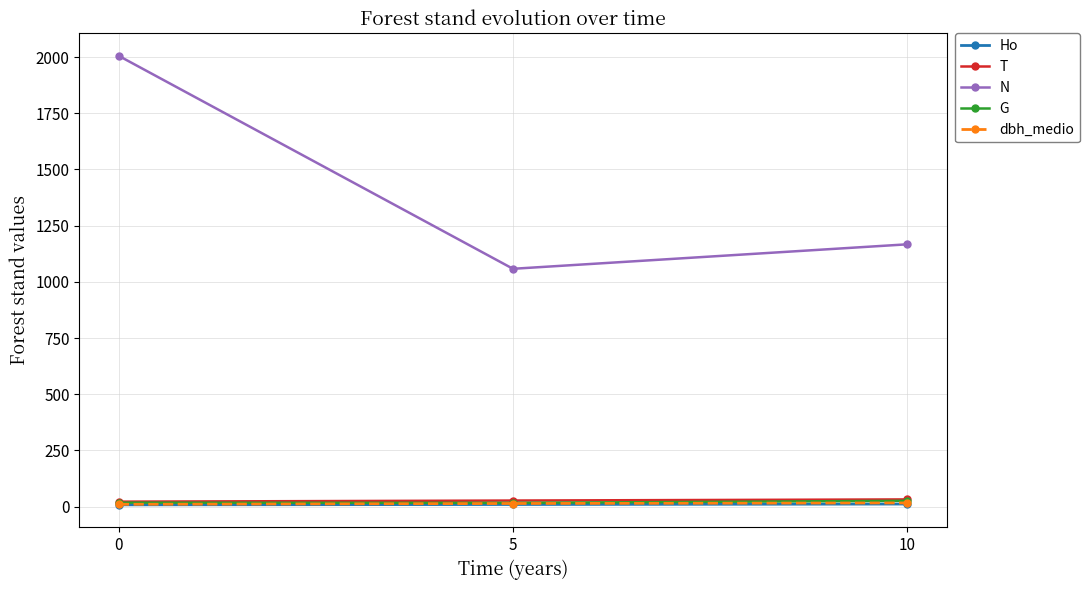

At how many categories does at least one series exceed 1740?

1